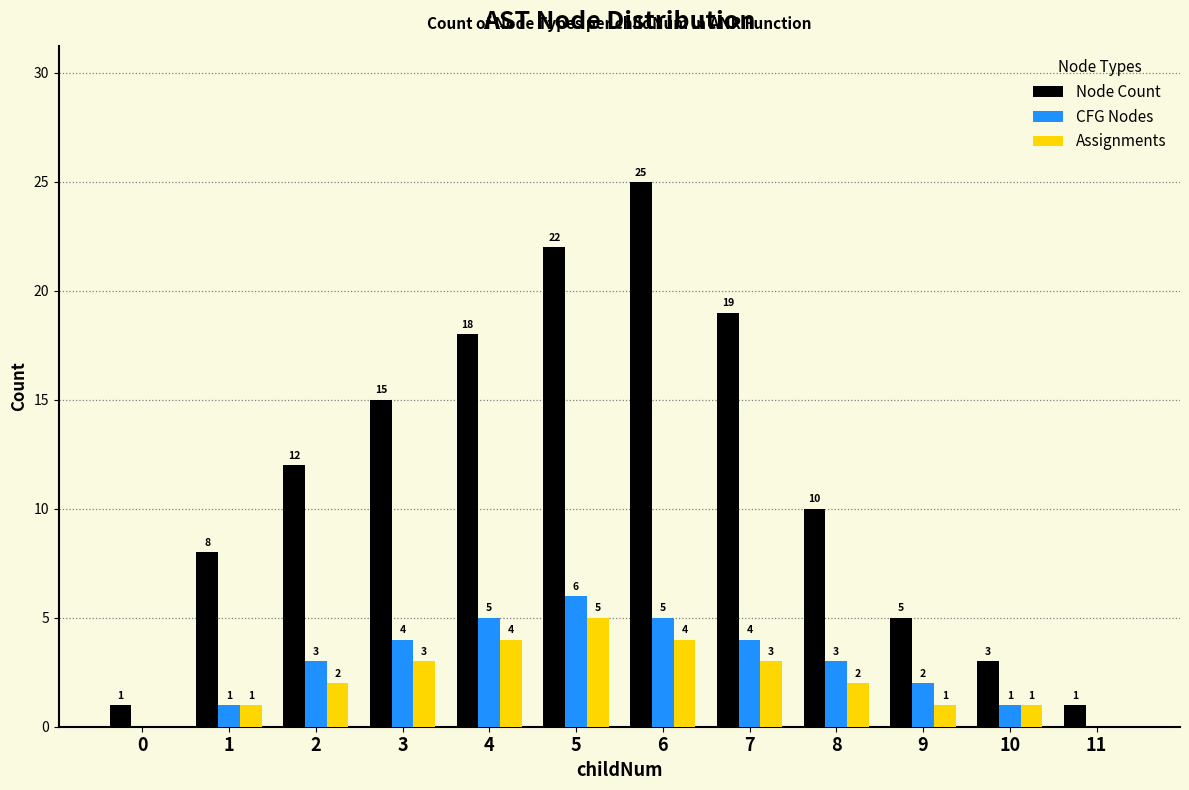

Count the number of data series in this chart.

3